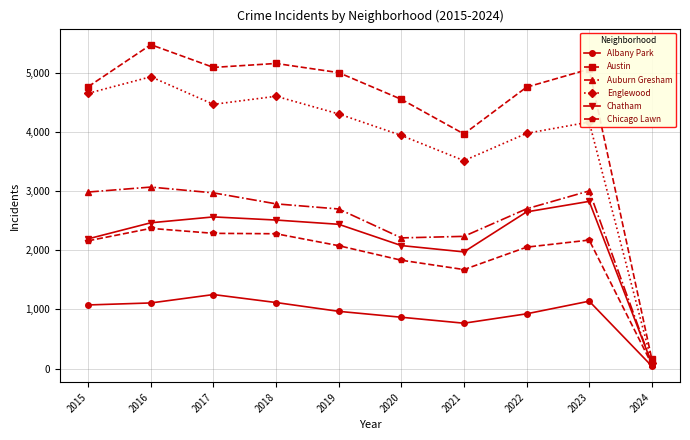

Is this an area chart (filled region under the line)?

No